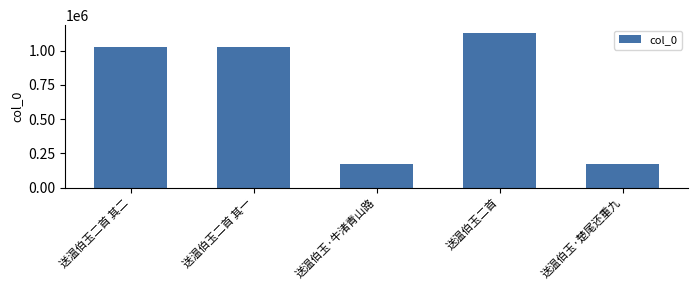

What position from the left is 送温伯玉二首 其一?

2